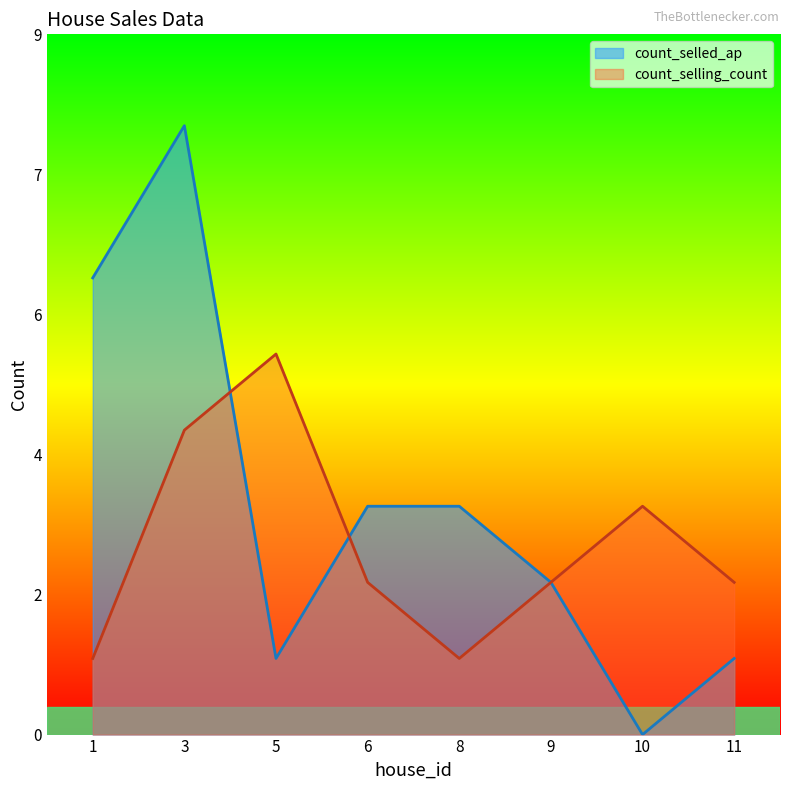

Which category has the highest value across all series?

3